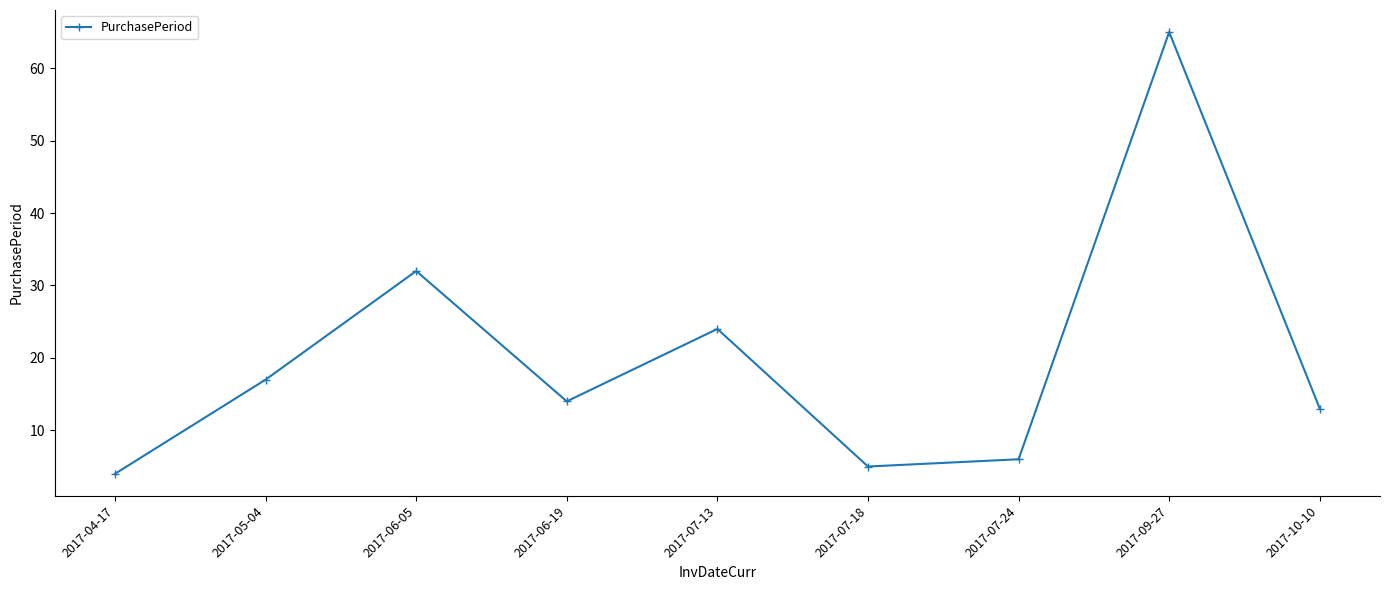

What is the minimum value shown in the chart?

4